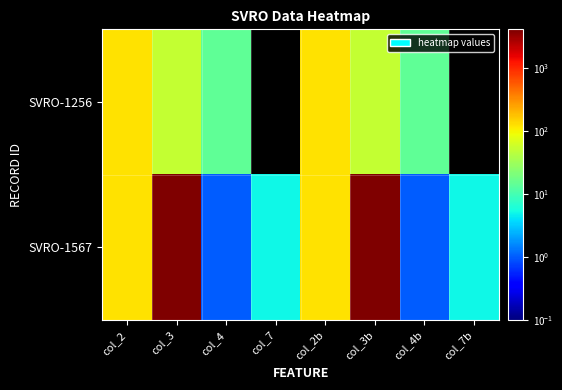

Reading left to right, extract all data points from this chart.

SVRO-1256: col_2=123	col_3=51	col_4=14	col_7=0	col_2b=123	col_3b=51	col_4b=14	col_7b=0
SVRO-1567: col_2=124	col_3=4125	col_4=1	col_7=5	col_2b=124	col_3b=4125	col_4b=1	col_7b=5